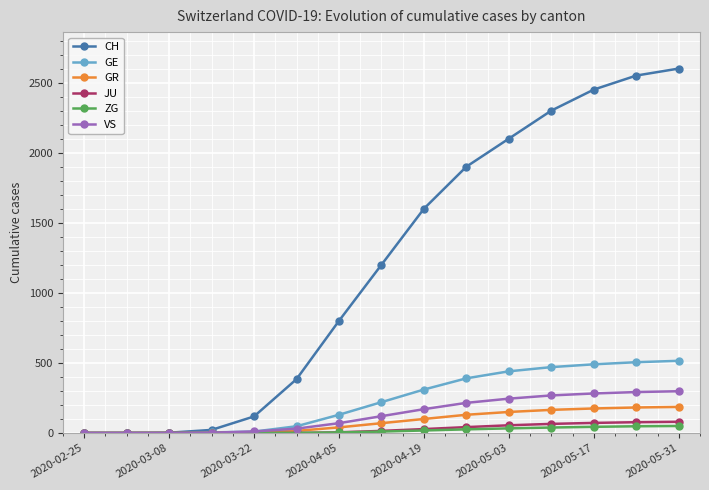

What is the maximum value shown in the chart?

2600